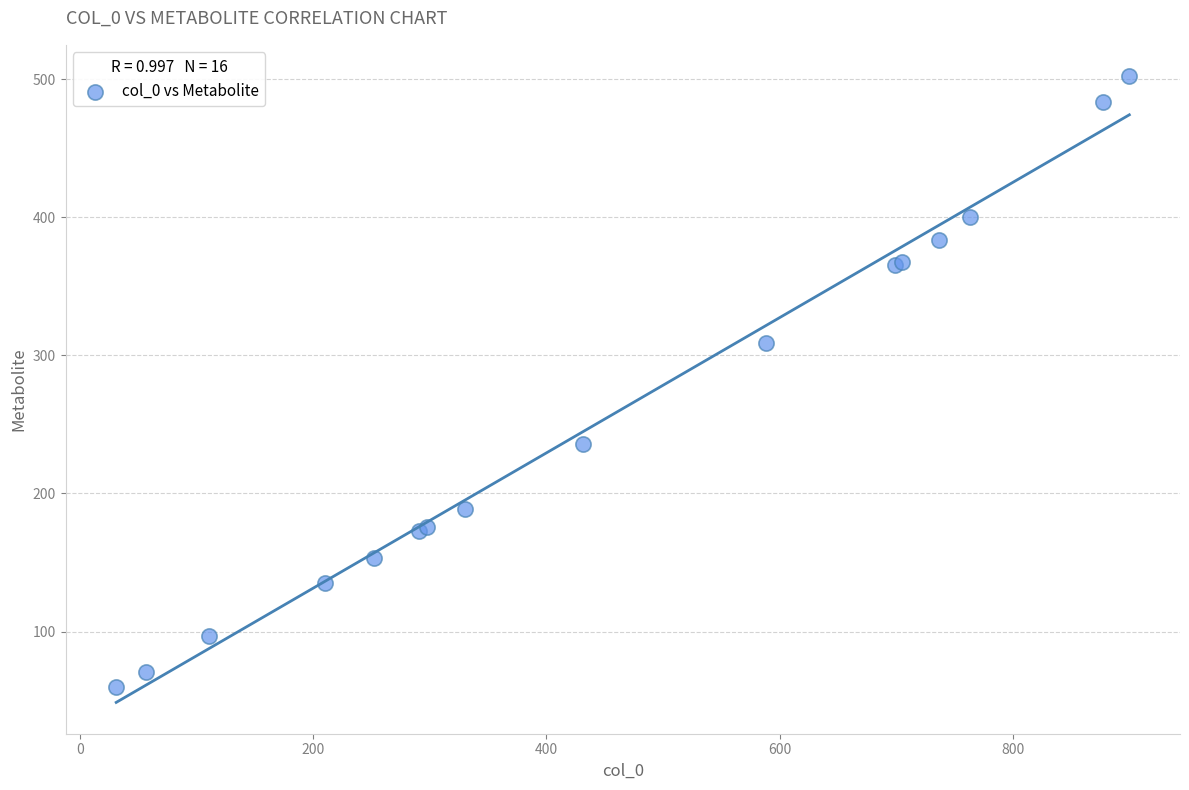

What Y value in the scatter plot is closest to 281?

309.3